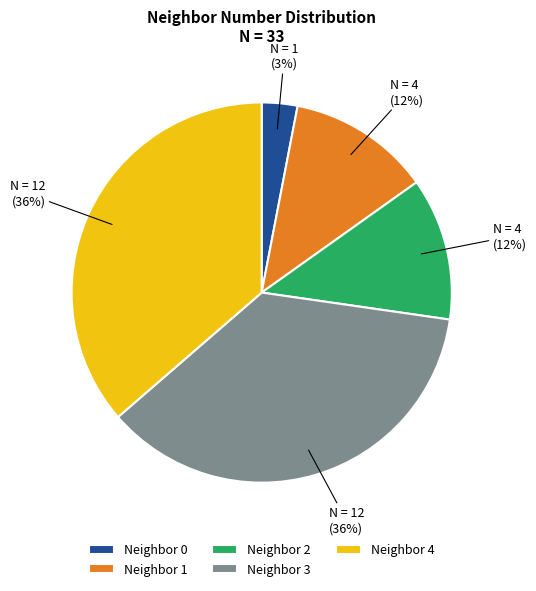

Does Neighbor 3 account for over 50% of the chart?

No